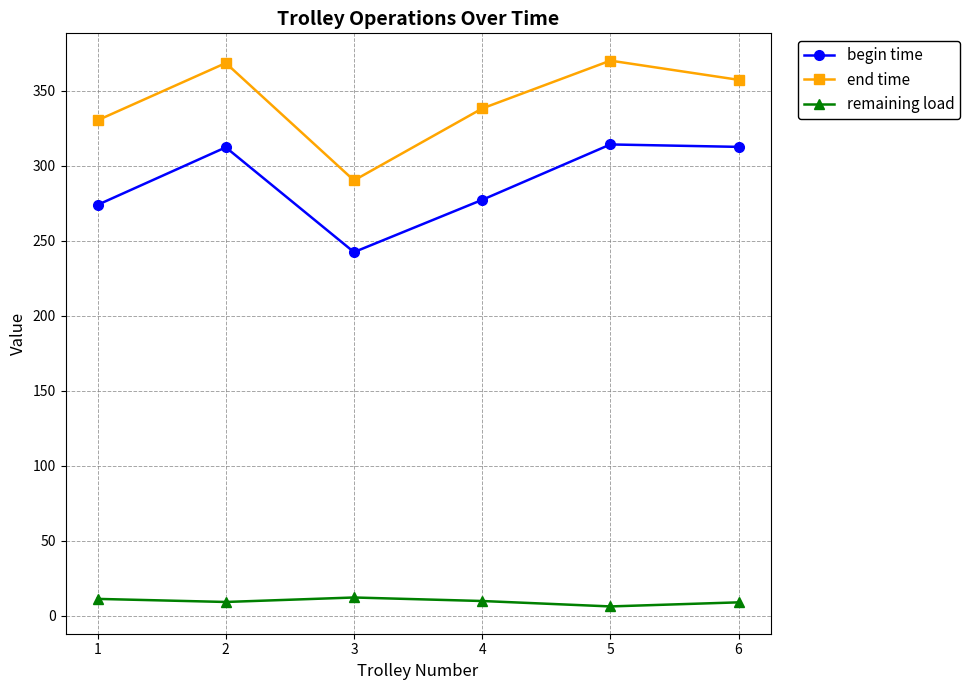

True or false: remaining load and begin time cross at least once.

False